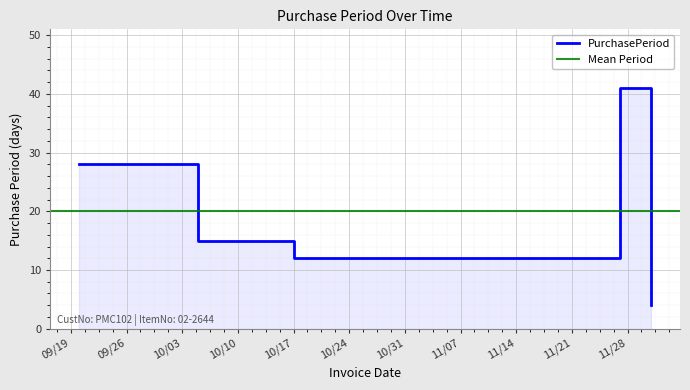

What is the average value?

20